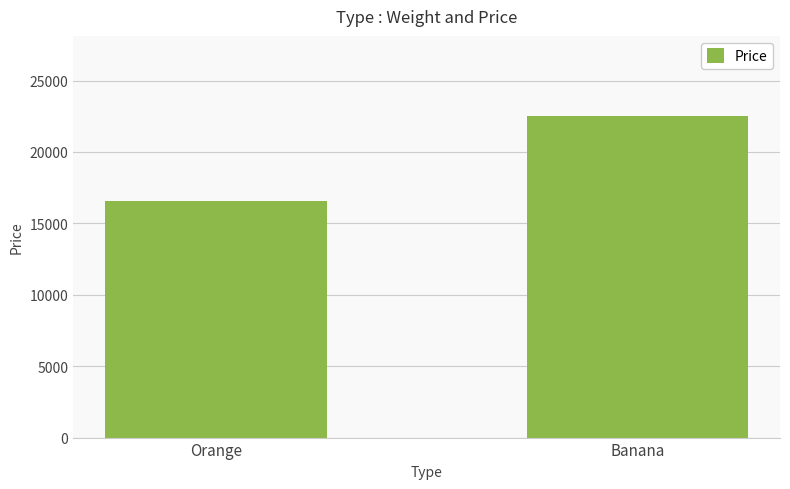

List the labels in order of value, smallest first.

Orange, Banana